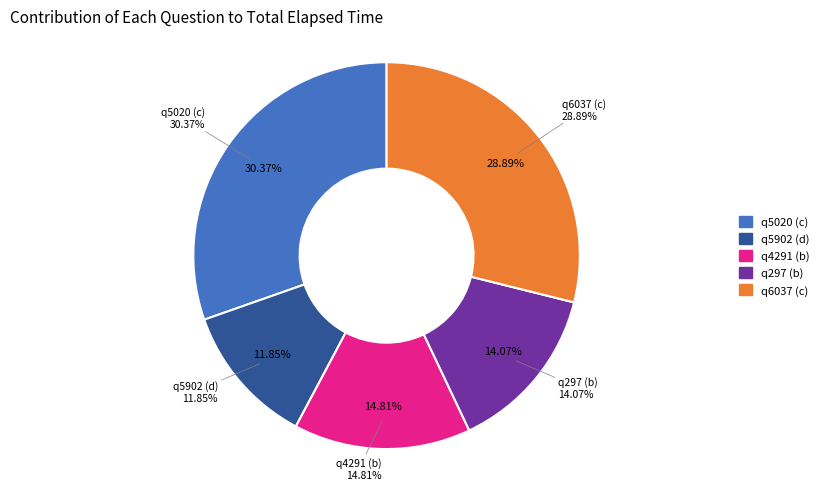

To the nearest percent, what is the average slice percentage?

20%